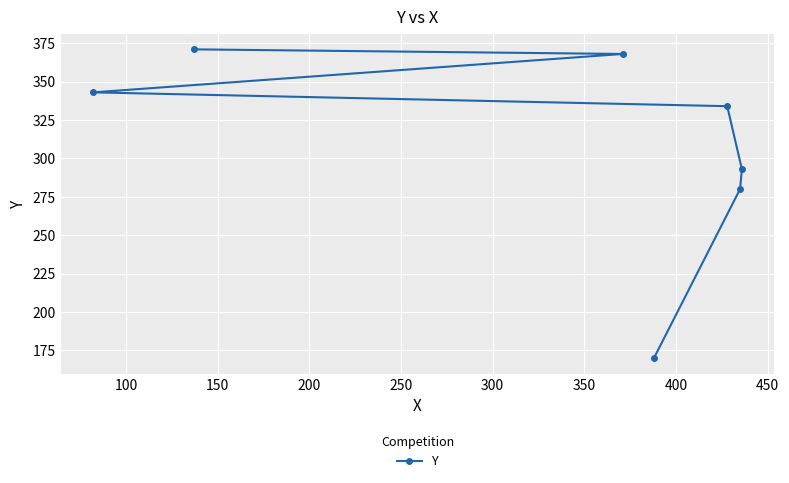

What is the maximum value shown in the chart?

371